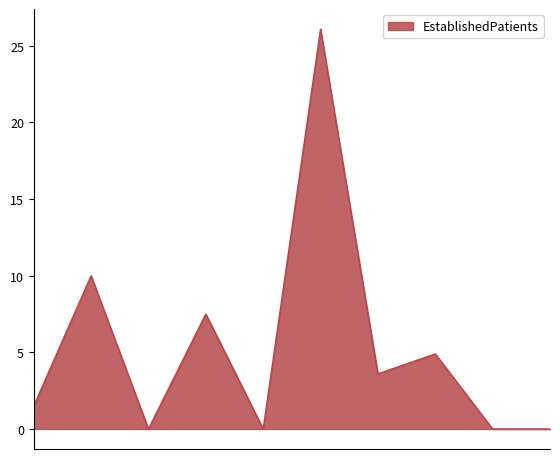

What is the sum of all values?

53.6